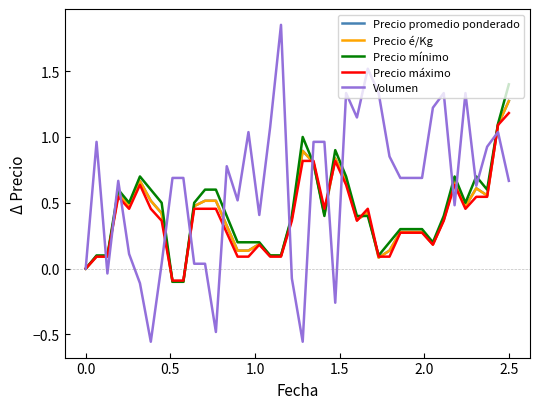

Which series has the largest total across all categories?

Volumen